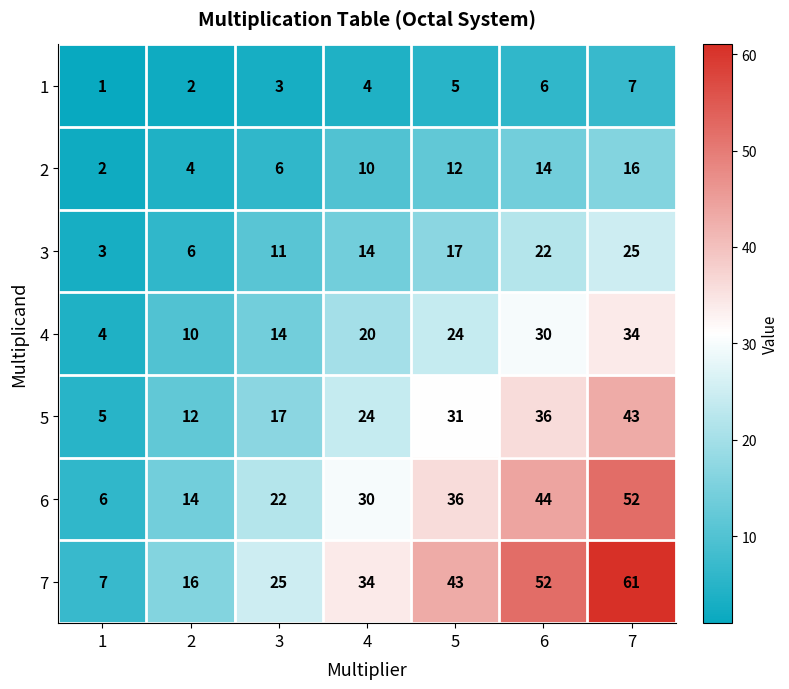

At which label is 6 closest to 29?

4